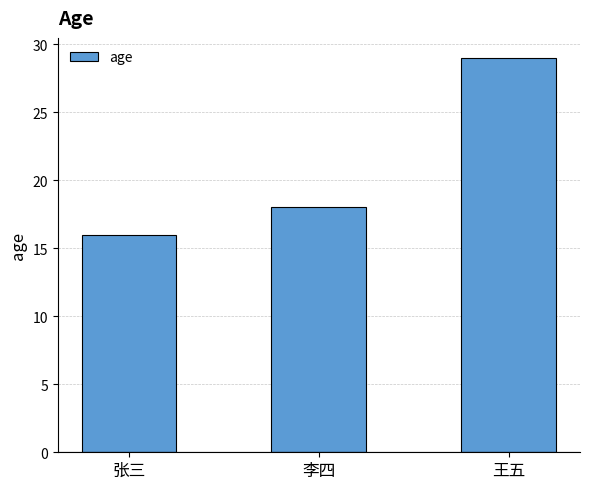

Approximately how many times larger is the value at 王五 compared to 李四?

1.6